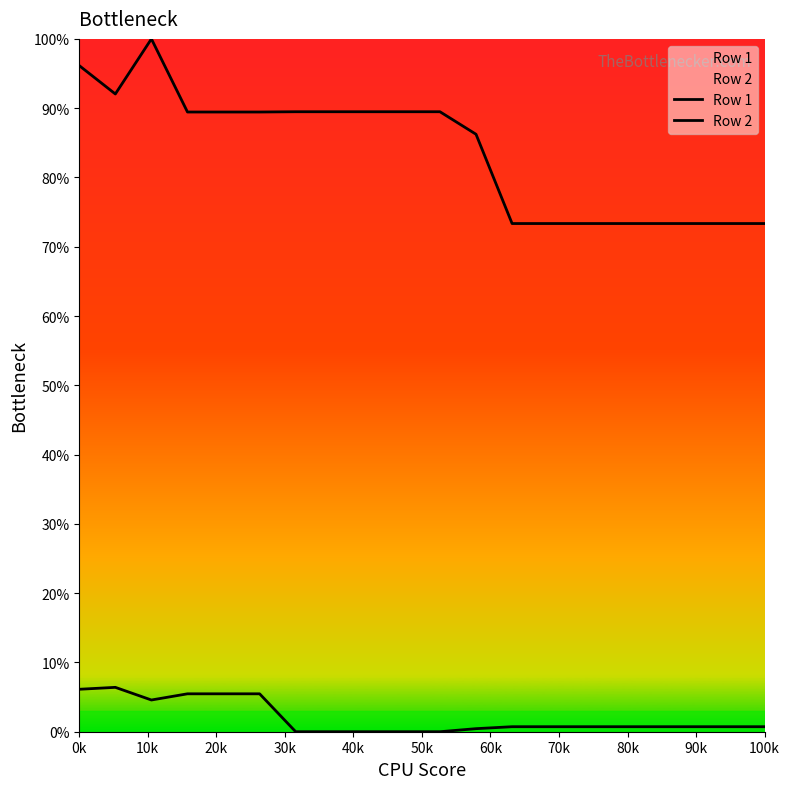

What are all the series names shown in the legend?

Row 1, Row 2